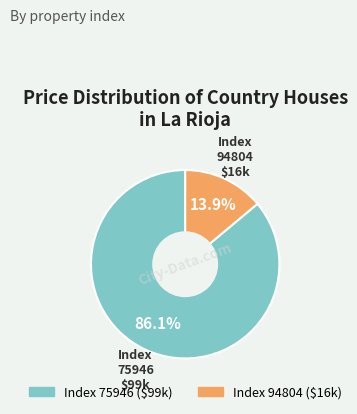

Is there a majority slice in this chart?

Yes